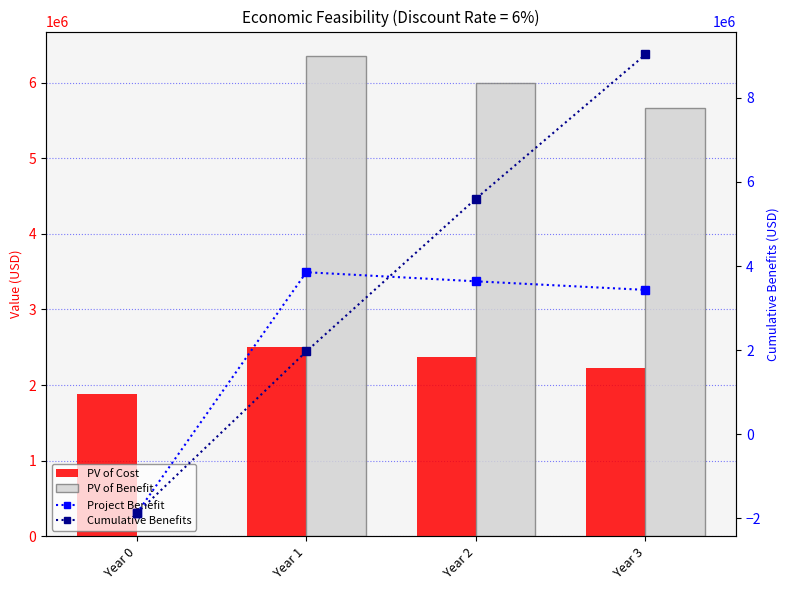

At which label is Project Benefit closest to 983456?

Year 3